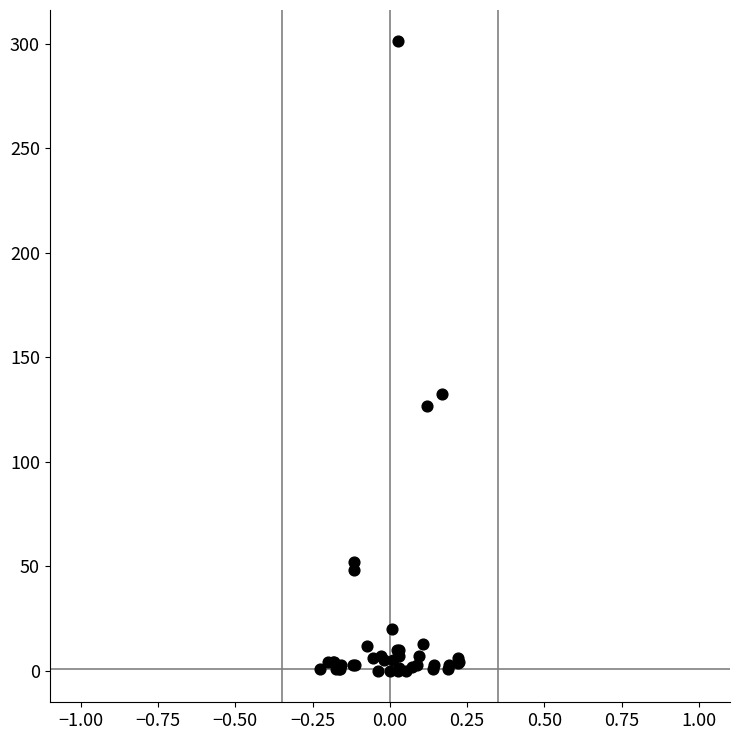

What Y value in the scatter plot is closest to 150?

132.3